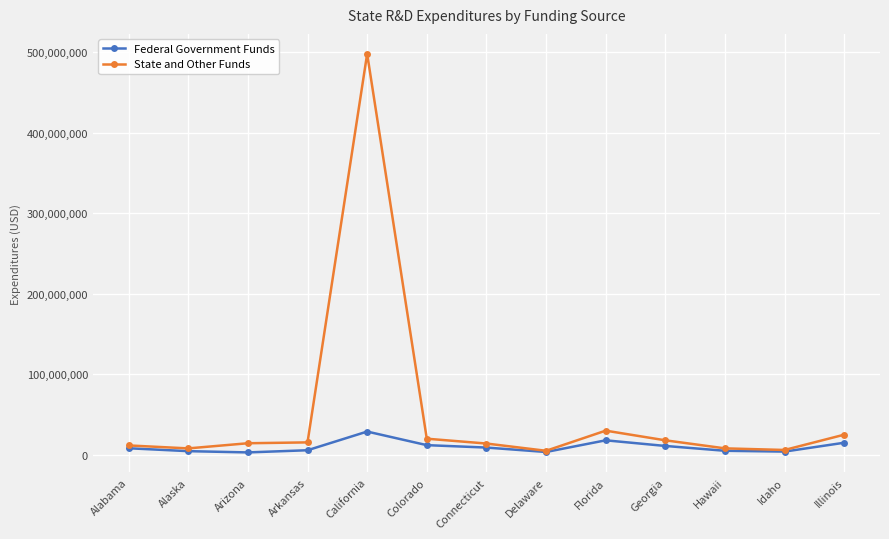

In Federal Government Funds, how many points are higher than both neighbors (excluding endpoints)?

2